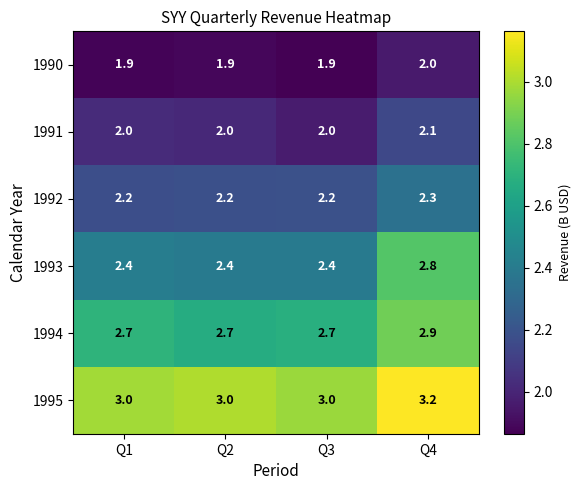

Reading left to right, what are all the values shown in this chart?

1990: 1.9	1.9	1.9	2.0
1991: 2.0	2.0	2.0	2.1
1992: 2.2	2.2	2.2	2.3
1993: 2.4	2.4	2.4	2.8
1994: 2.7	2.7	2.7	2.9
1995: 3.0	3.0	3.0	3.2